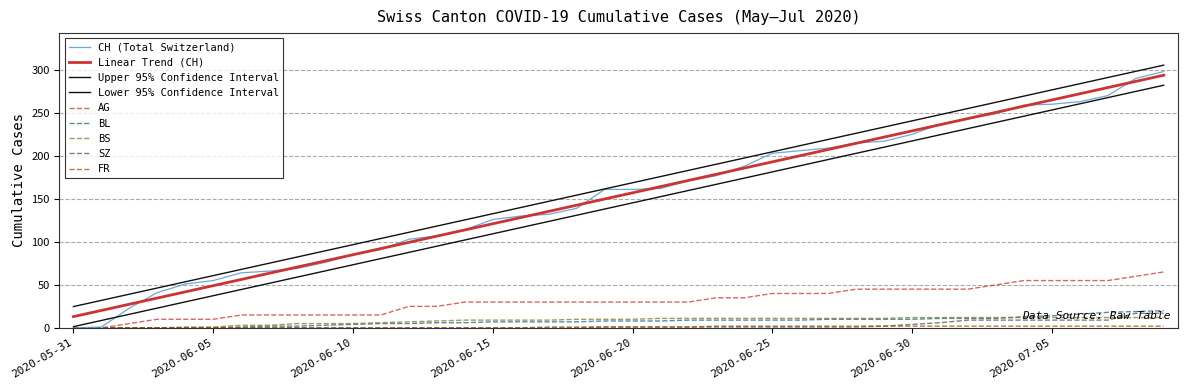

How many lines are shown in the chart?

9